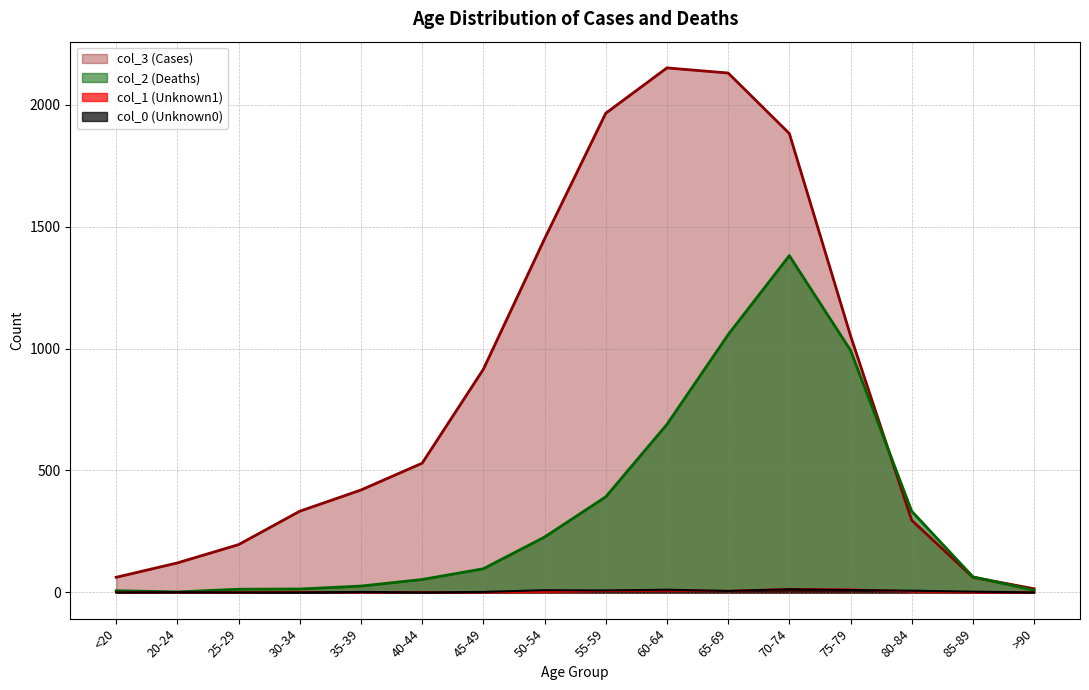

What is the difference between the second highest and minimum values in the col_0 (Unknown0) series?

11